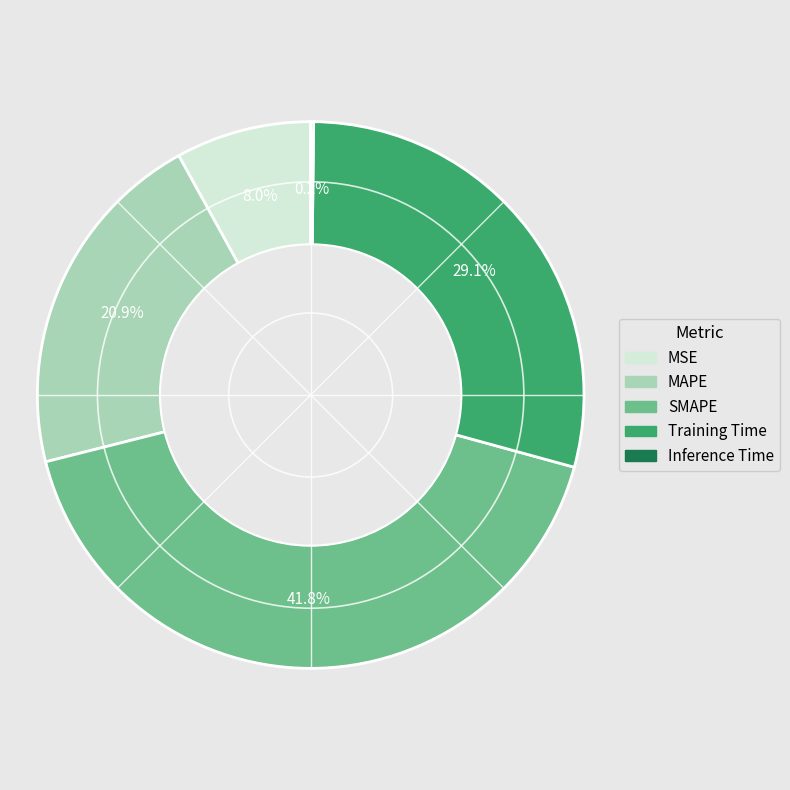

Does MSE represent more than half of the total?

No